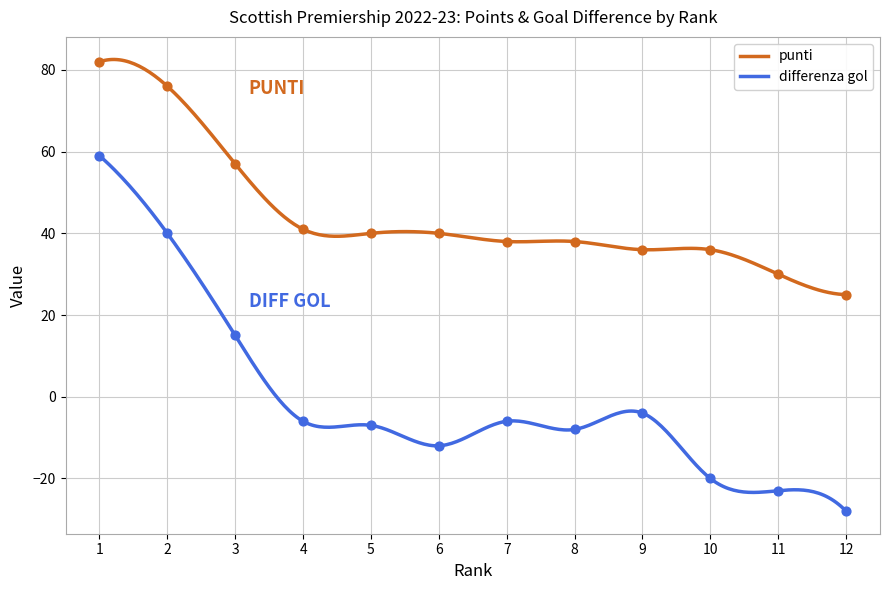

Which series contains the highest Y value?

punti